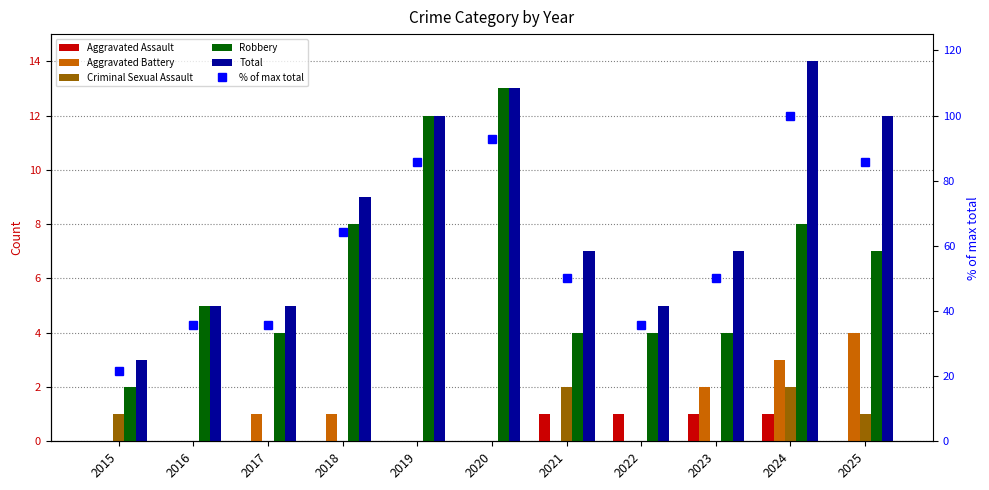

At 2017, list the series in order from largest to smallest.

% of max total, Total, Robbery, Aggravated Battery, Aggravated Assault, Criminal Sexual Assault